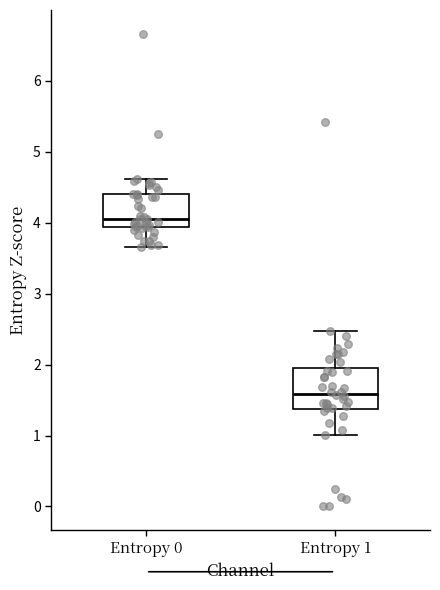

Which box's median line is the highest?

Entropy 0